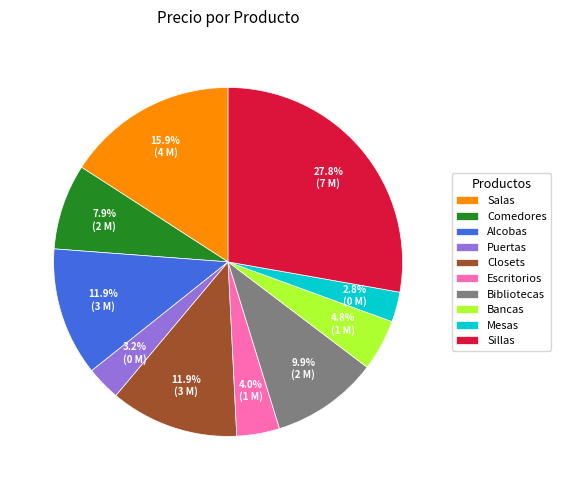

How much of the chart is everything except Sillas?

72.2%